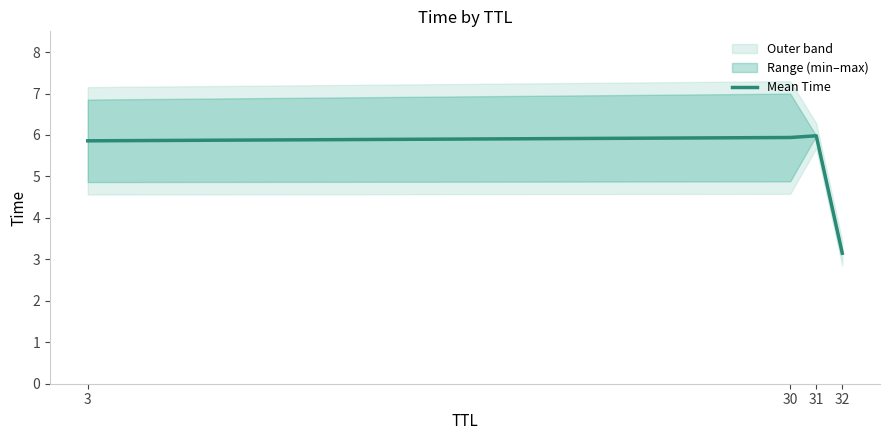

Which has a higher value, 31 or 30?

31